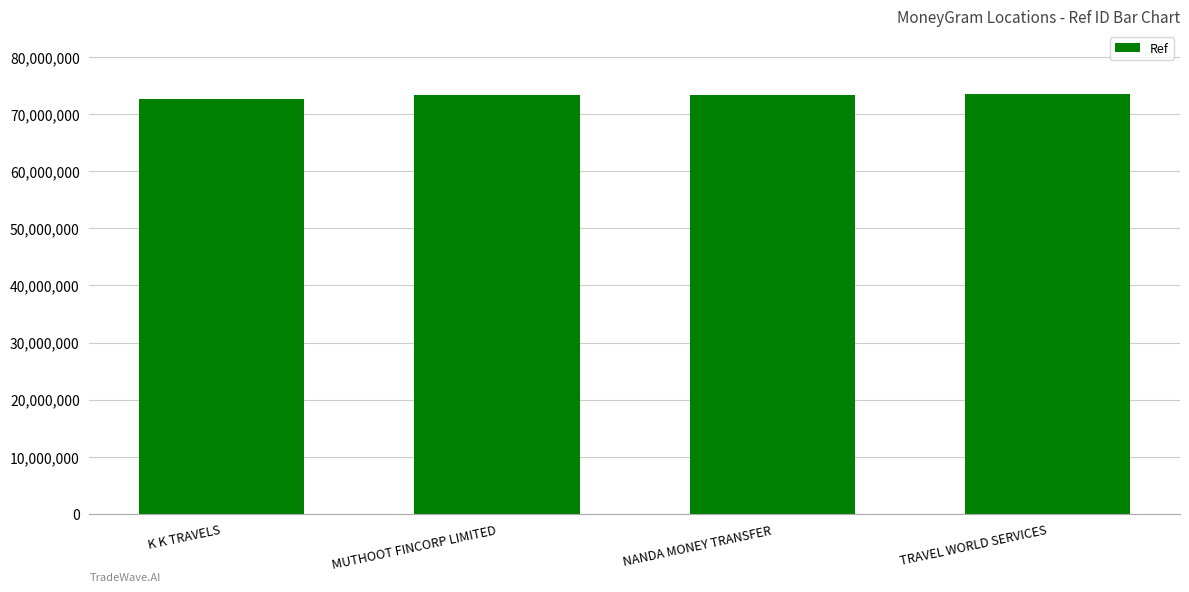

What is the ratio of the value at MUTHOOT FINCORP LIMITED to the value at K K TRAVELS?

1.0